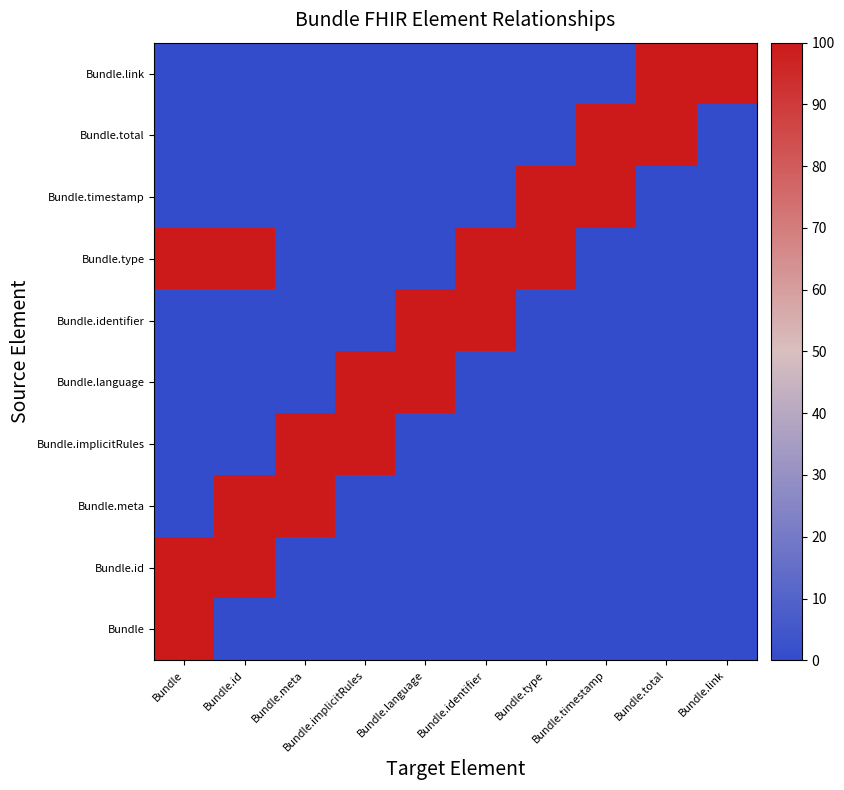

Which category has the lowest value across all series?

Bundle.id